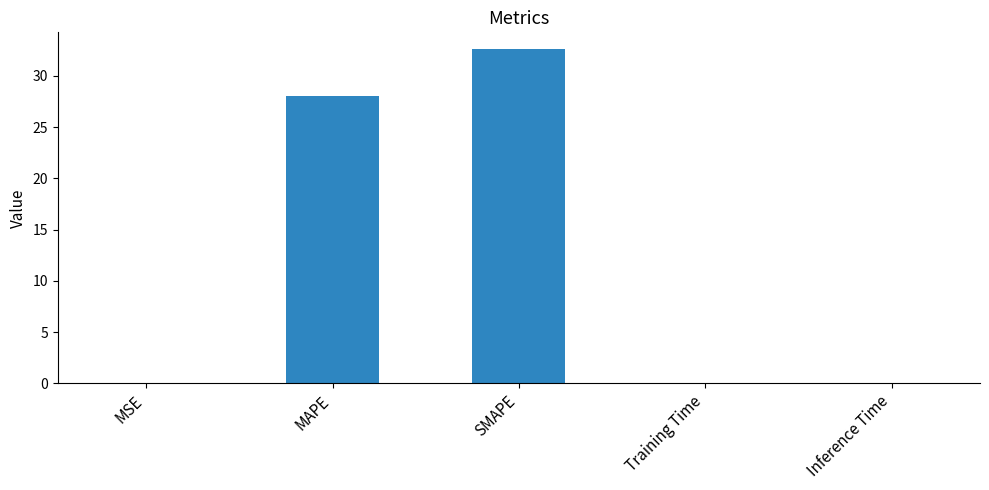

What is the maximum value shown in the chart?

32.6